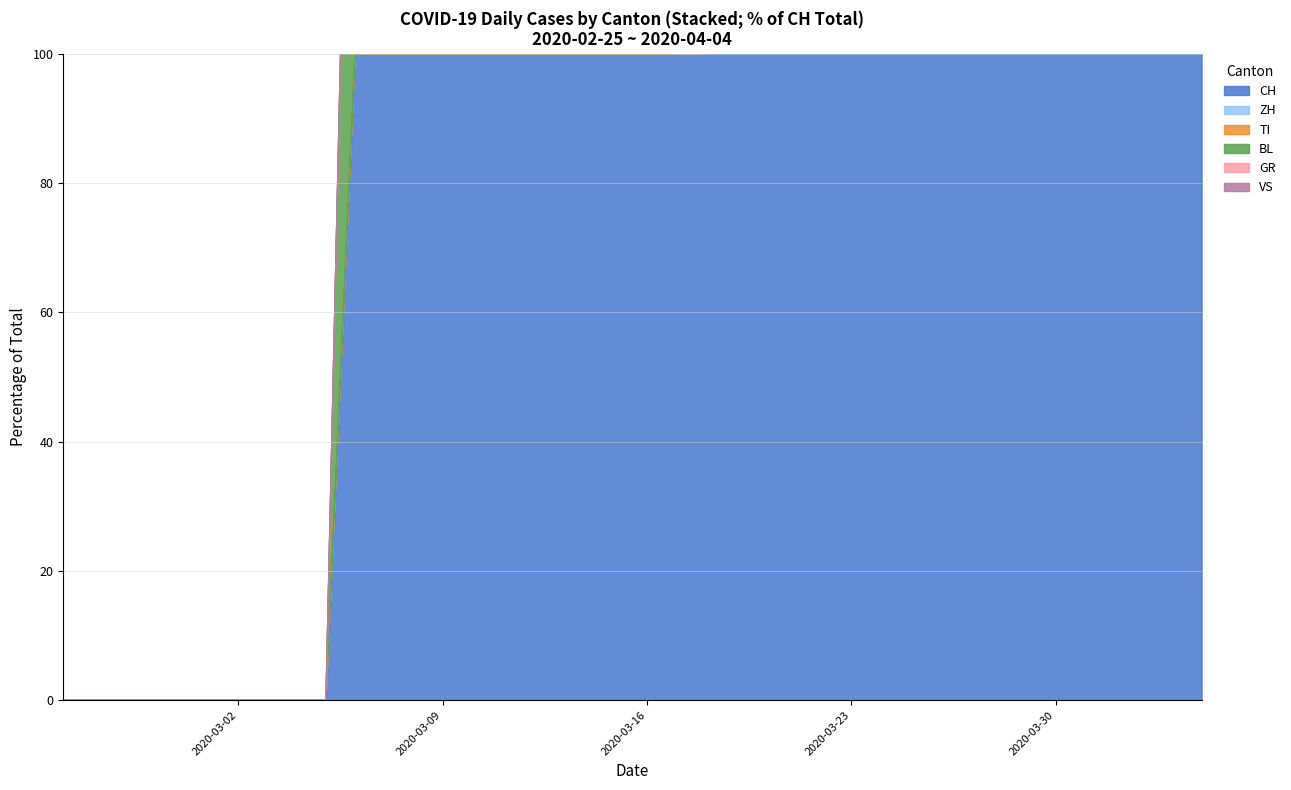

What is the label of the 1st point from the left?

2020-02-25